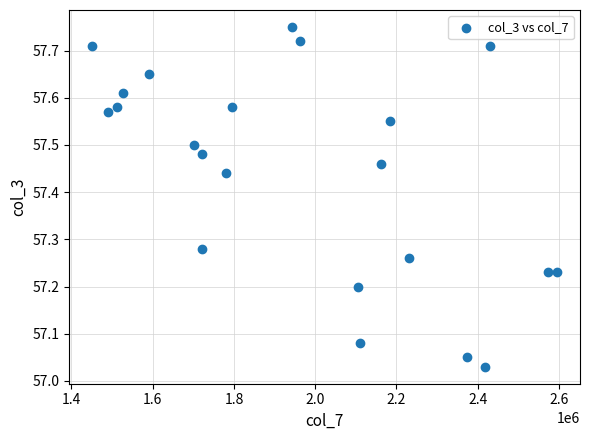

What is the range of Y values (max minus min)?

0.7